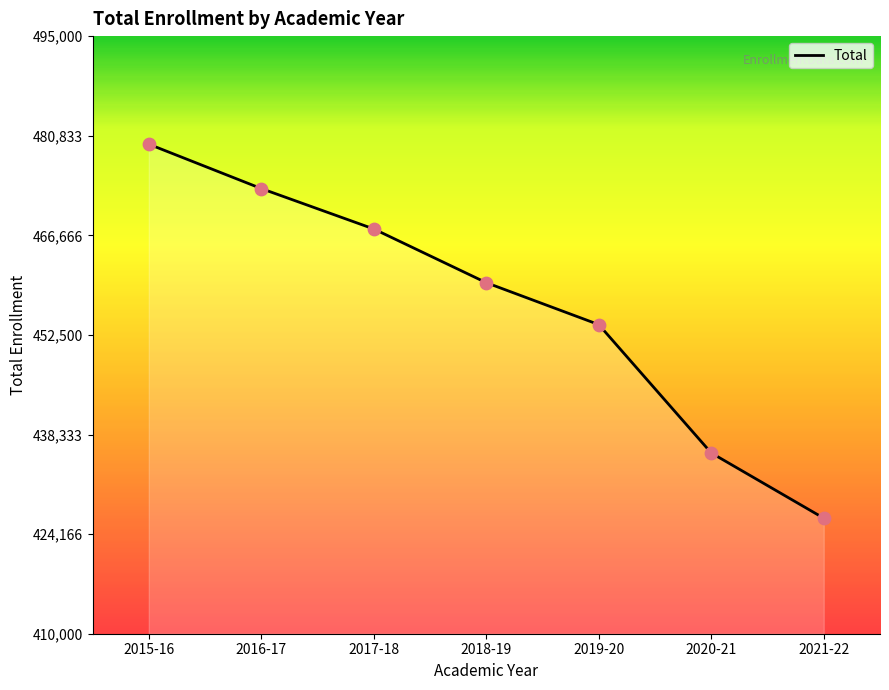

What is the ratio of the value at 2019-20 to the value at 2015-16?

0.9